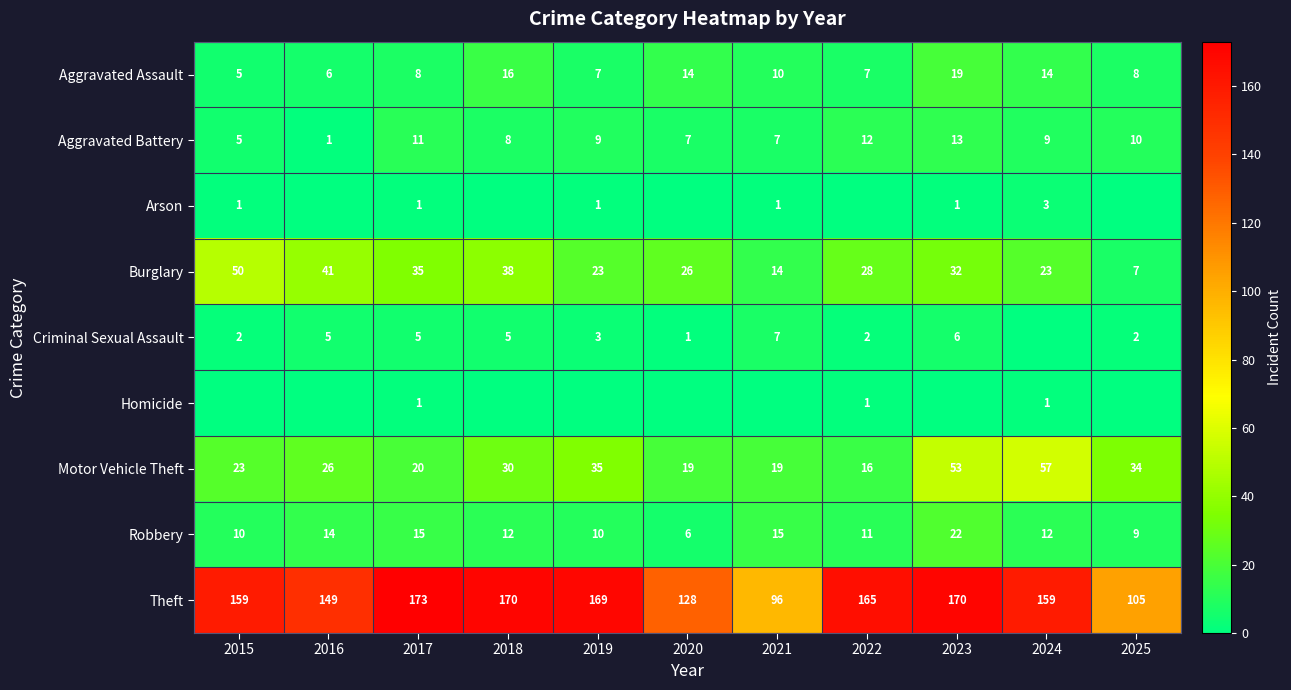

What is the difference between the Burglary values at 2015 and 2016?

9